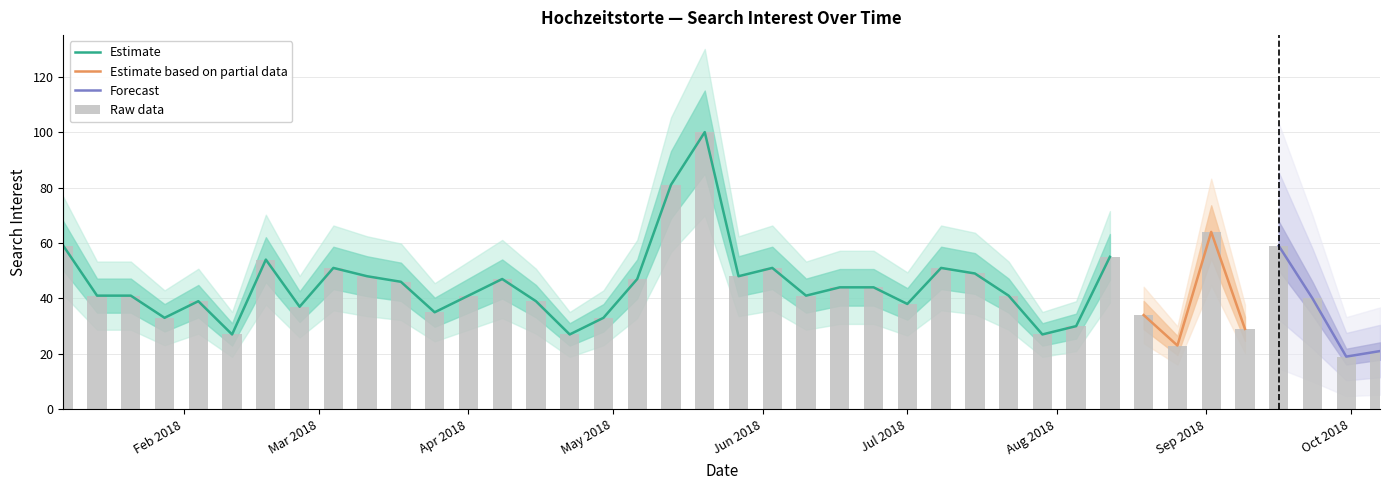

What is the label of the 9th bar from the left?

Mar 2018